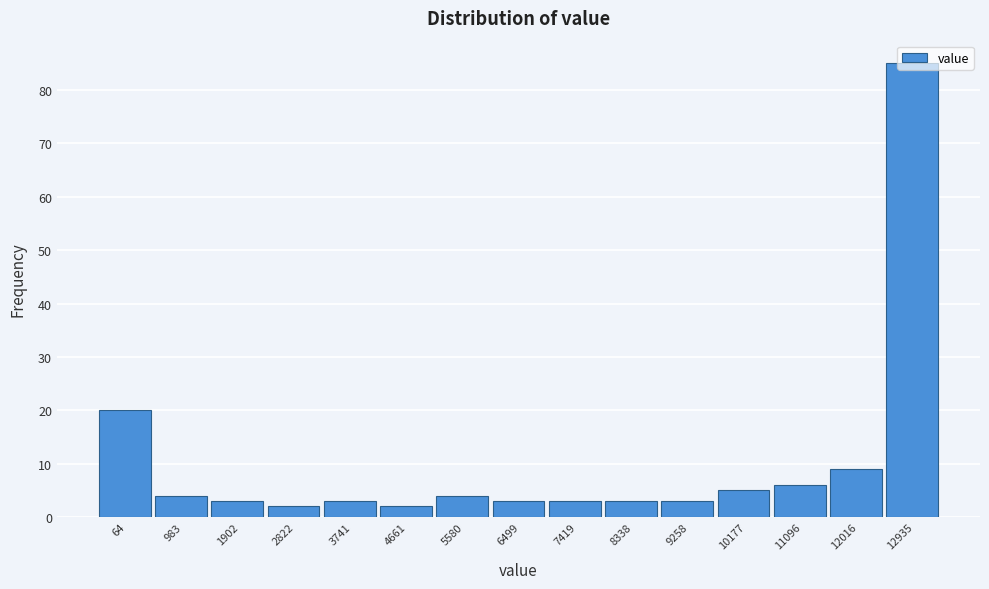

What is the sum of all values?

155